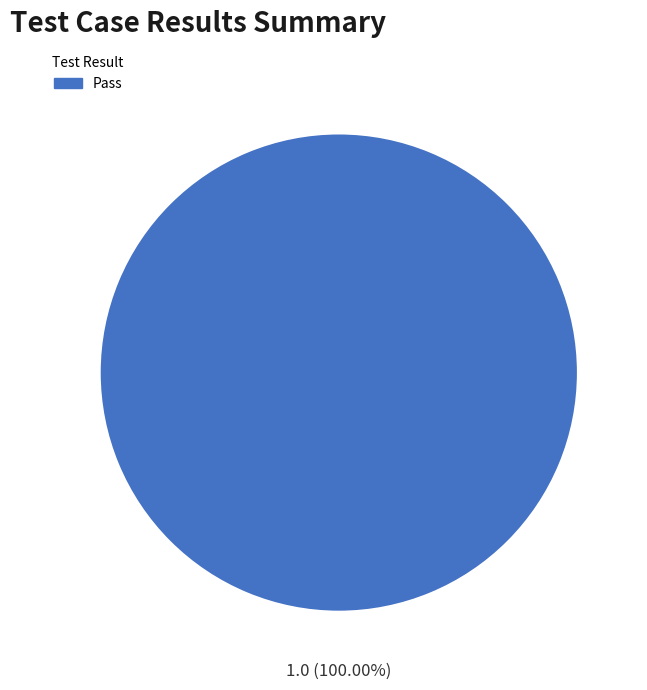

Which category accounts for the majority?

Pass